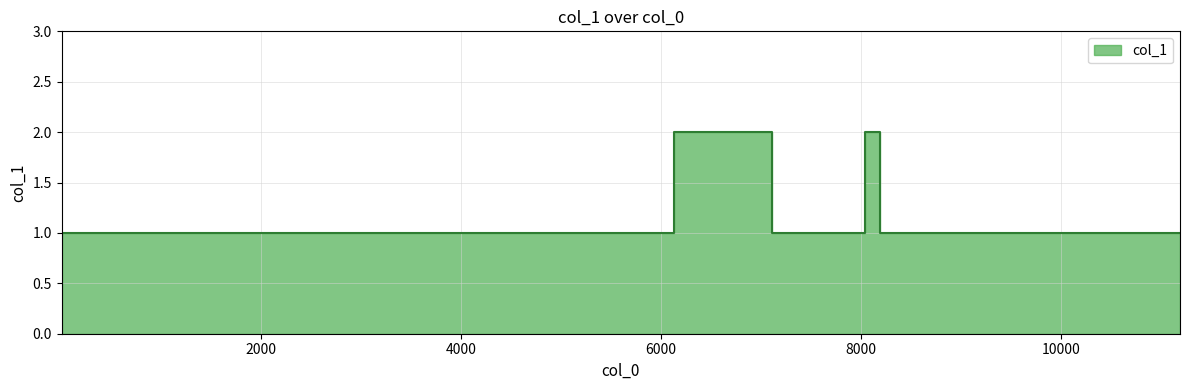

How many lines are shown in the chart?

1